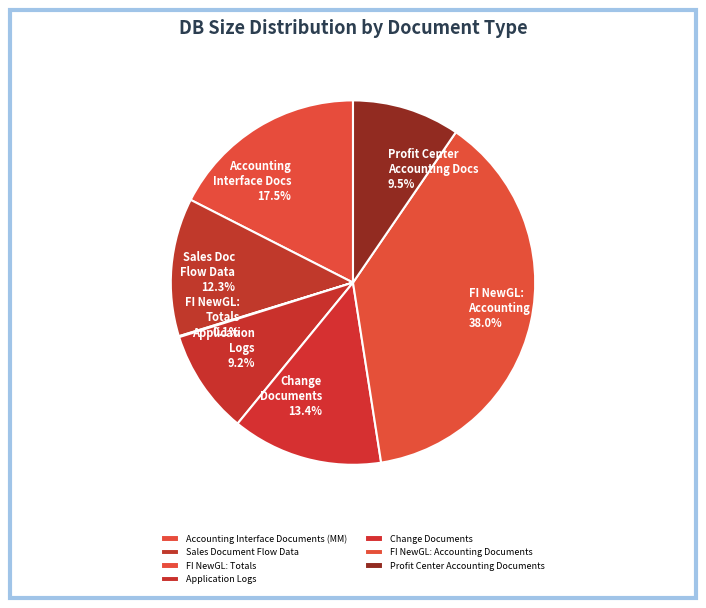

To the nearest percent, what is the difference between the Profit Center Accounting Documents and Change Documents slice percentages?

4%